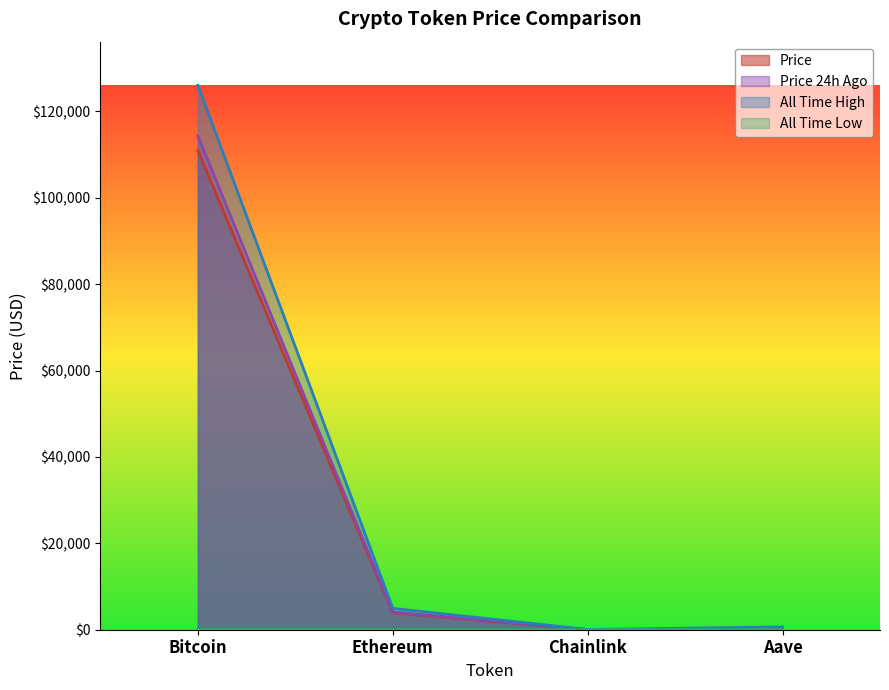

Between Bitcoin and Aave, which is larger?

Bitcoin